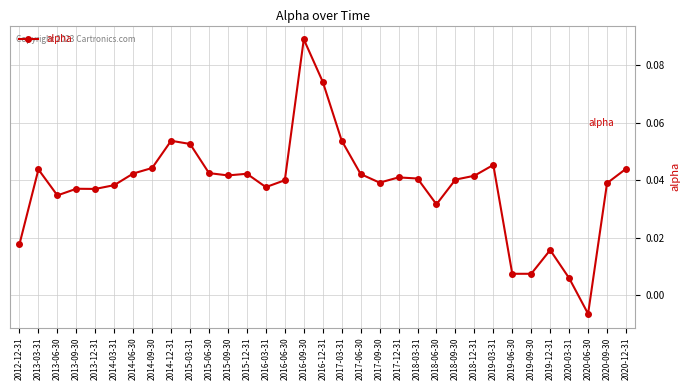

What is the label of the 26th point from the left?

2019-03-31